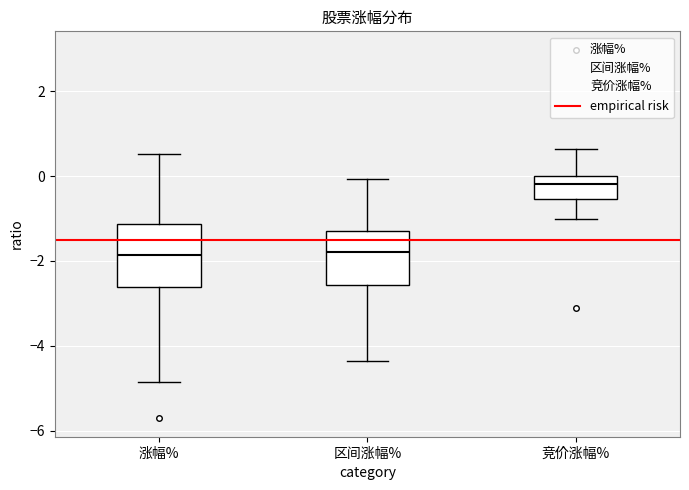

Where does the median line of the box for 竞价涨幅% sit on the y-axis? The values are not printed on the chart, so give them approximately, as read against the axis.

-0.2